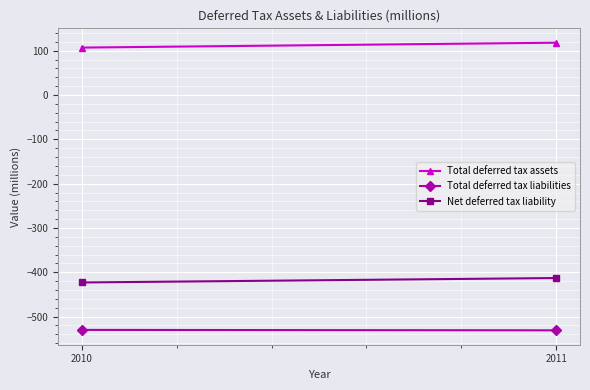

True or false: Total deferred tax assets has a value of 166 at 2010.

False